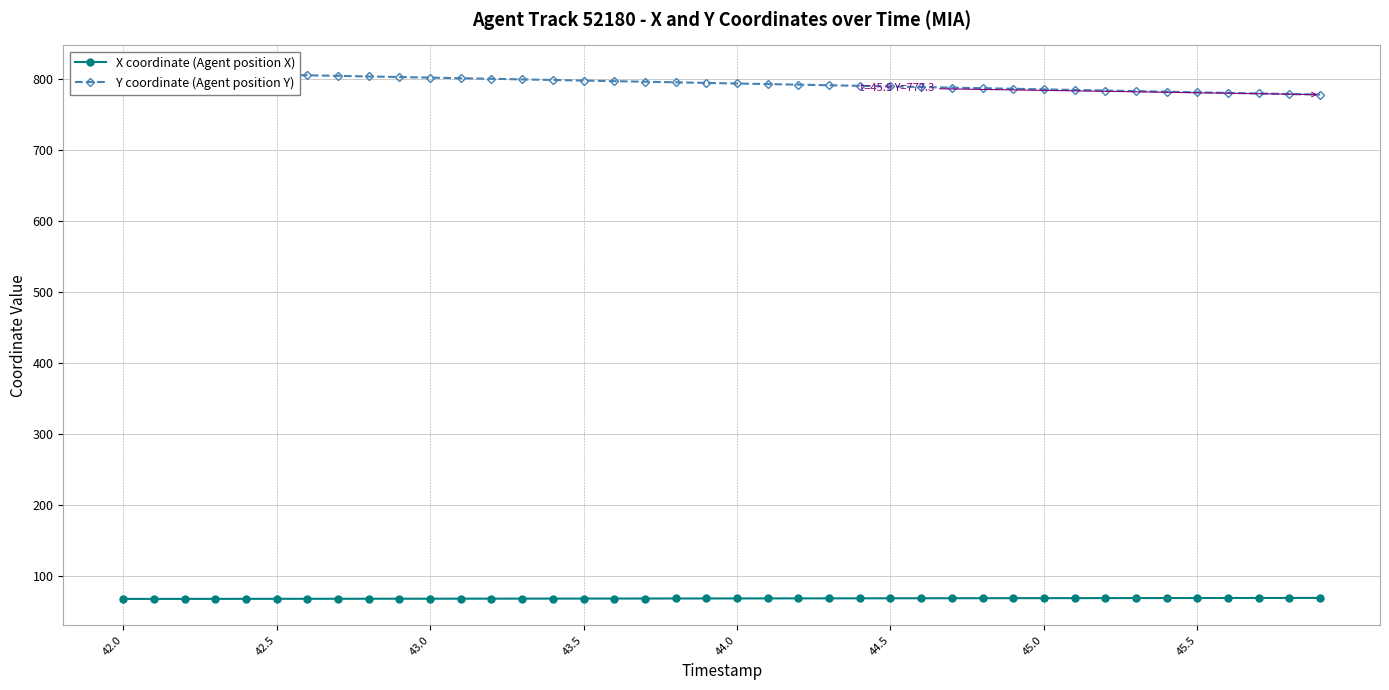

What is the highest value of the X coordinate (Agent position X) series?

68.4